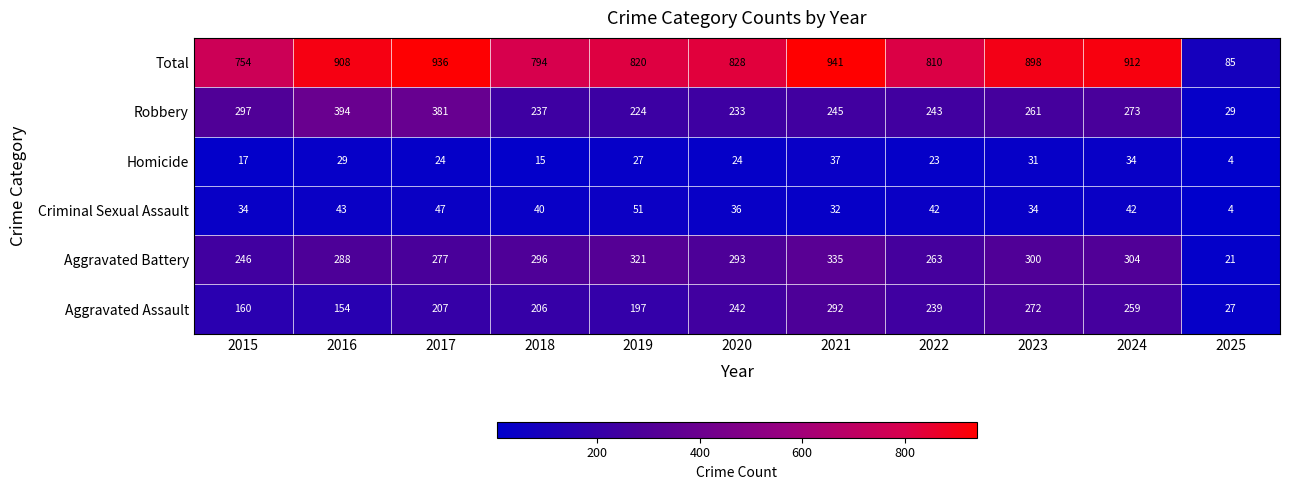

At which label is Total closest to 513?

2015